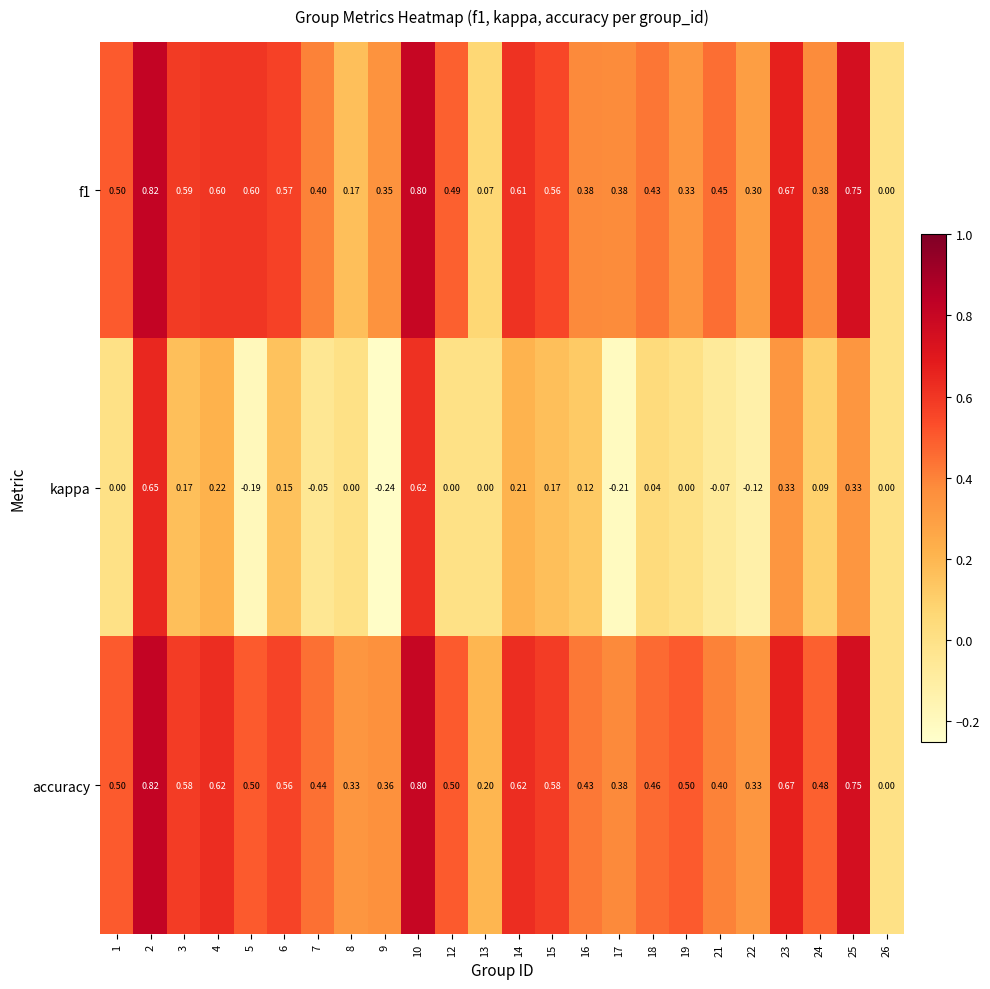

Which series has the widest spread of values?

kappa